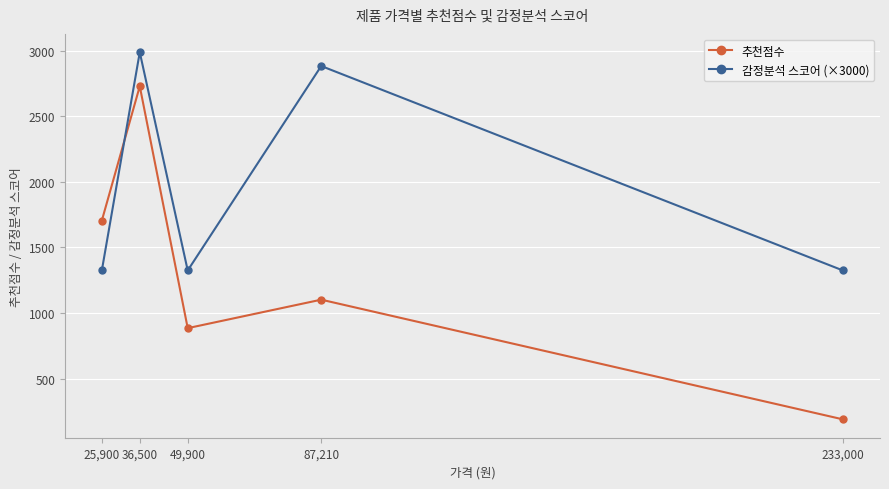

Is it true that 추천점수 equals 1449.1 at 87,210?

False